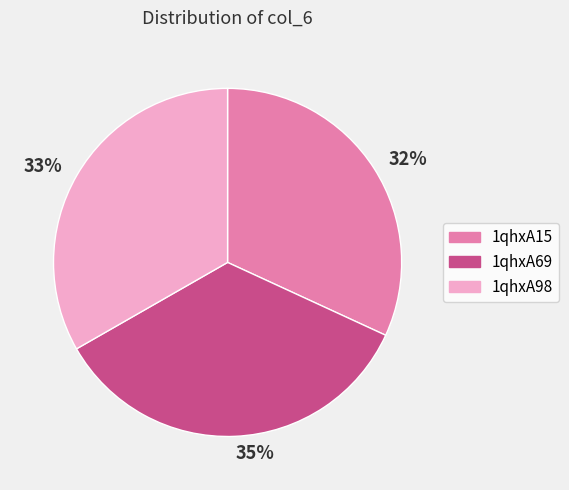

Does any single category account for the majority?

No